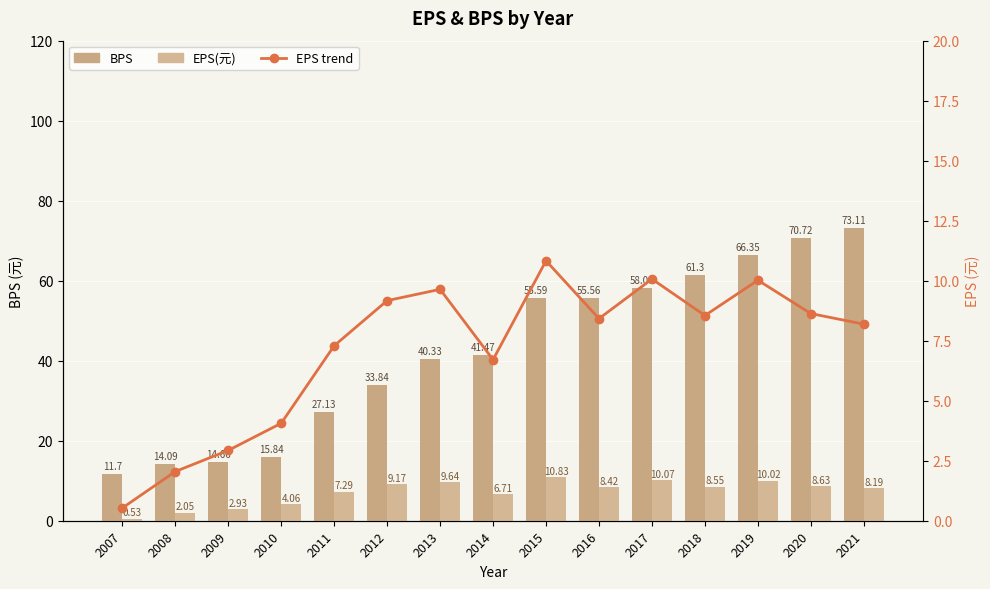

Where does the BPS series first go above 41?

2014